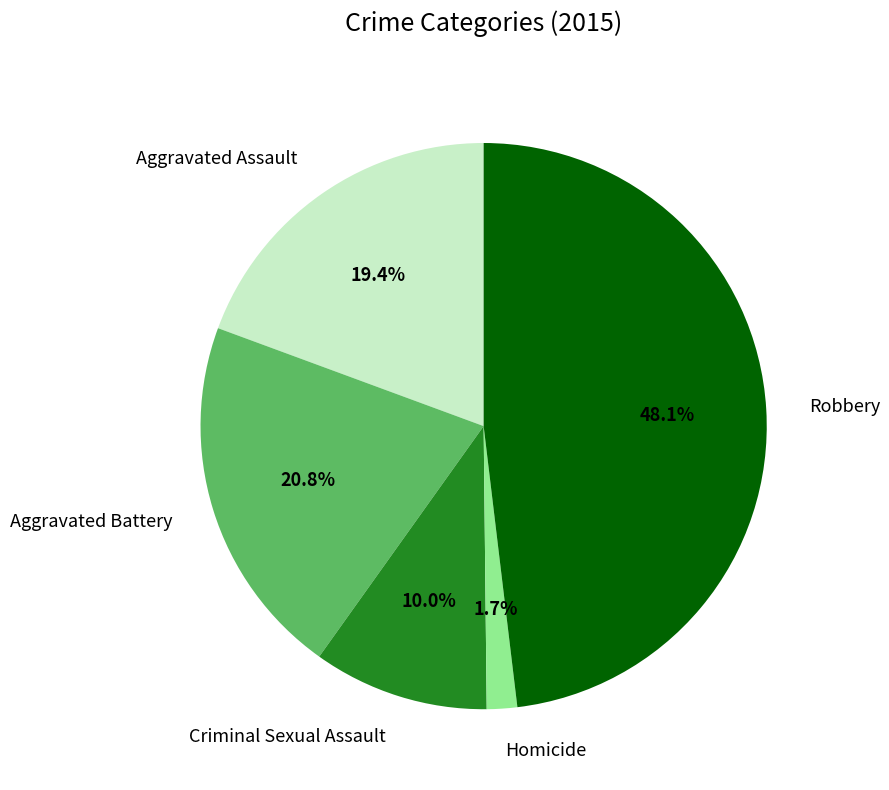

To the nearest percent, what portion does Homicide represent?

2%